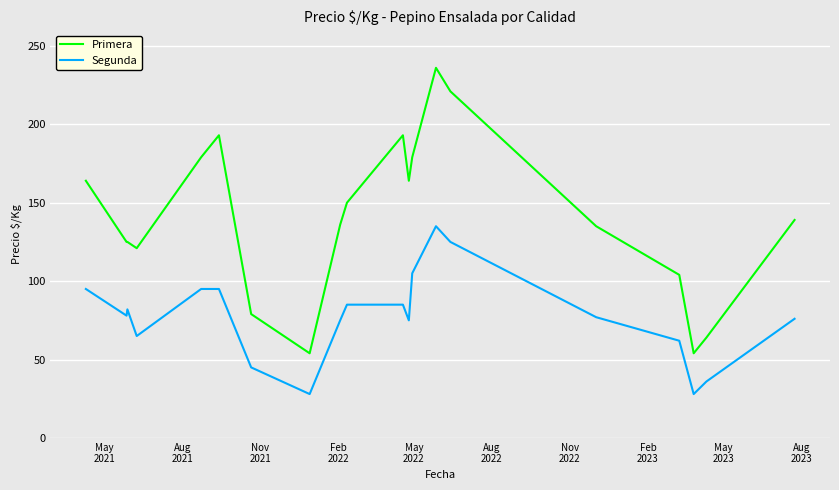

List the series in order of their overall mean, lowest first.

Segunda, Primera